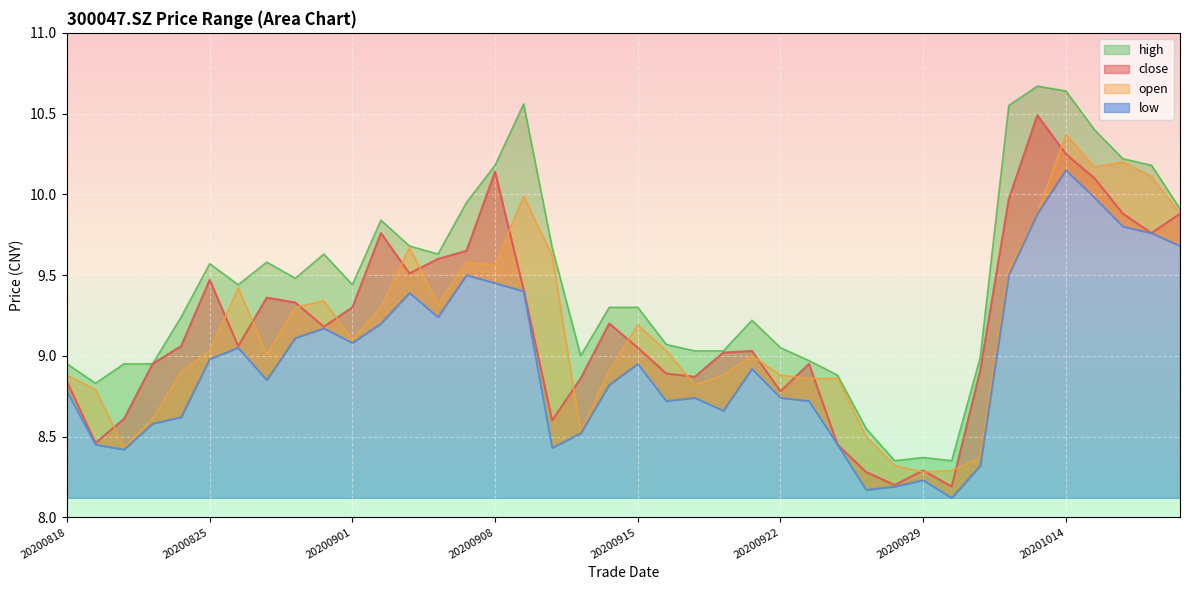

Which series has the largest range (max minus min)?

high